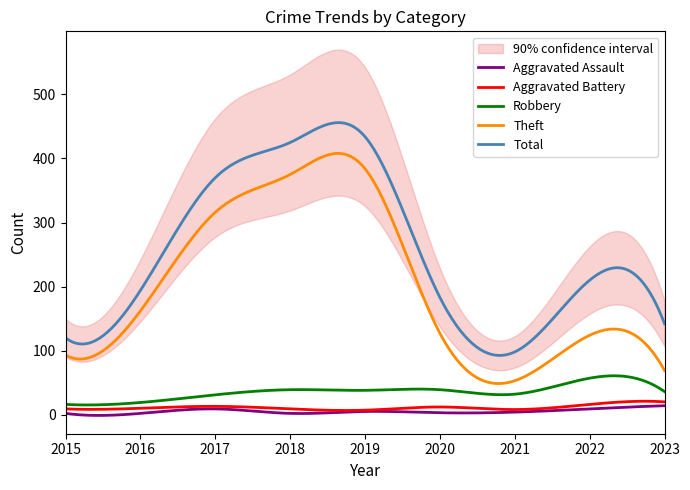

What are all the series names shown in the legend?

Aggravated Assault, Aggravated Battery, Robbery, Theft, Total